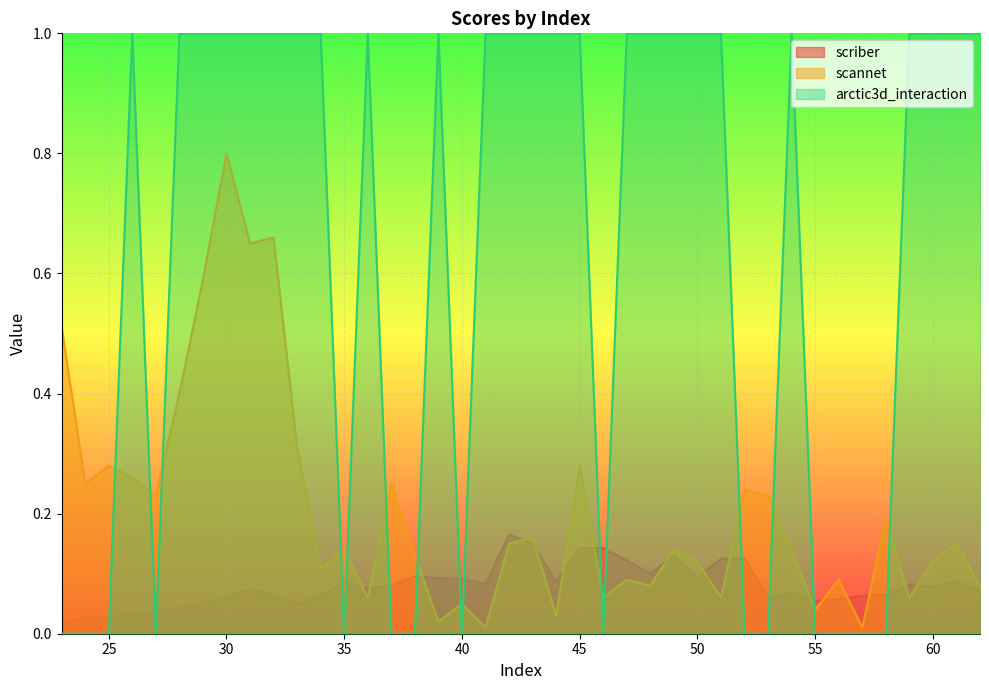

In scannet, how many points are lower than both neighbors (excluding endpoints)?

14